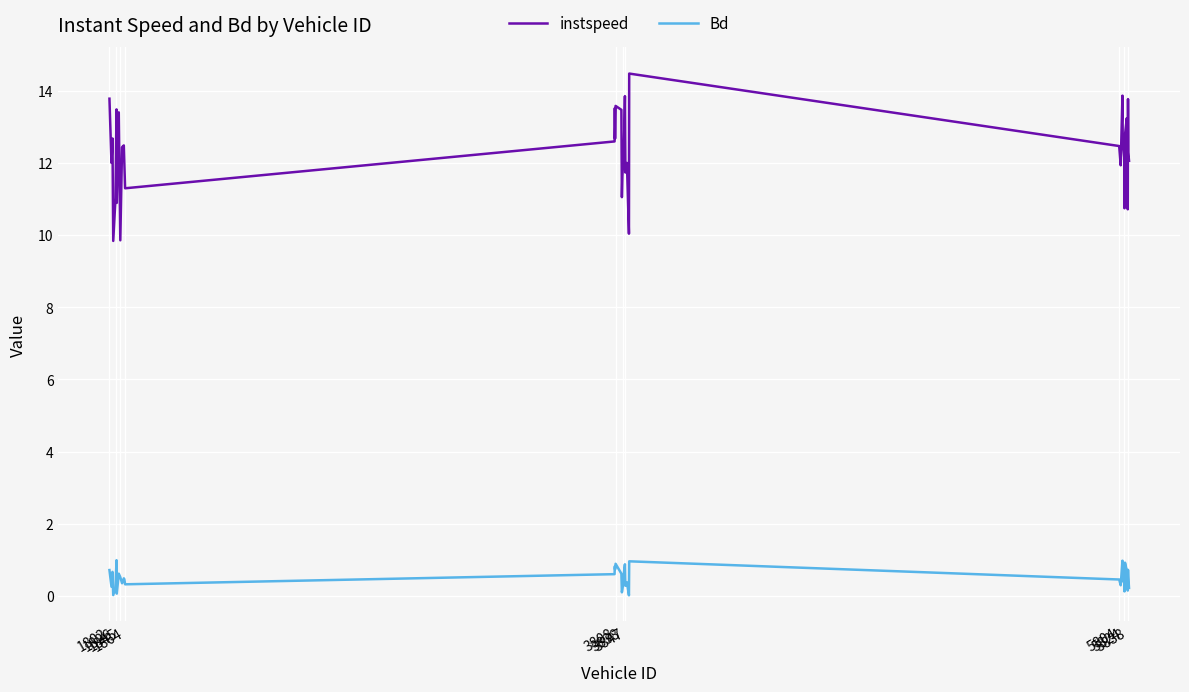

Rank the series by their maximum value, from highest to lowest.

instspeed, Bd